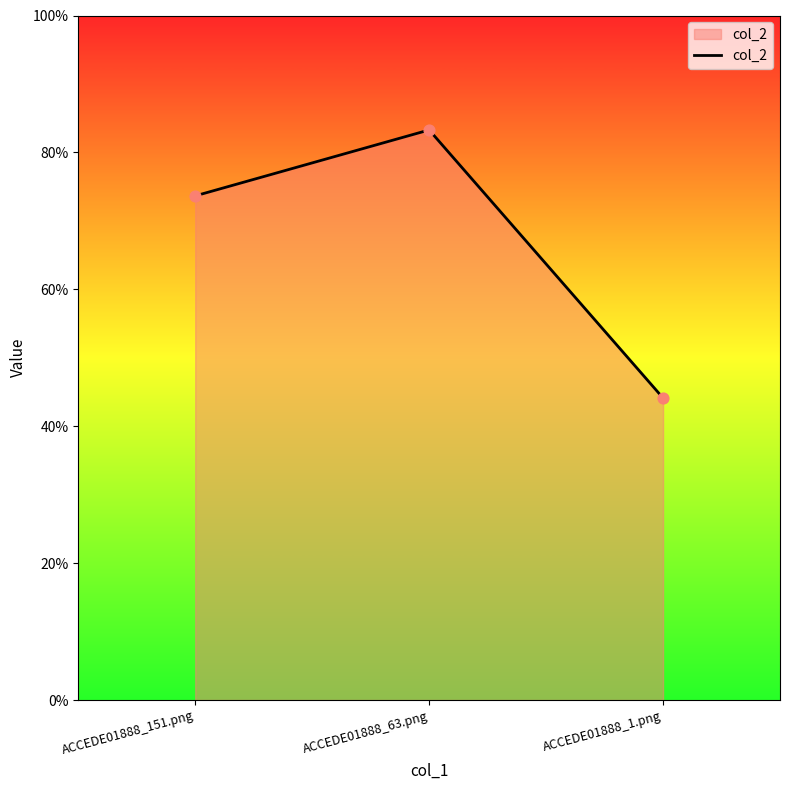

Which has a higher value, ACCEDE01888_63.png or ACCEDE01888_1.png?

ACCEDE01888_63.png